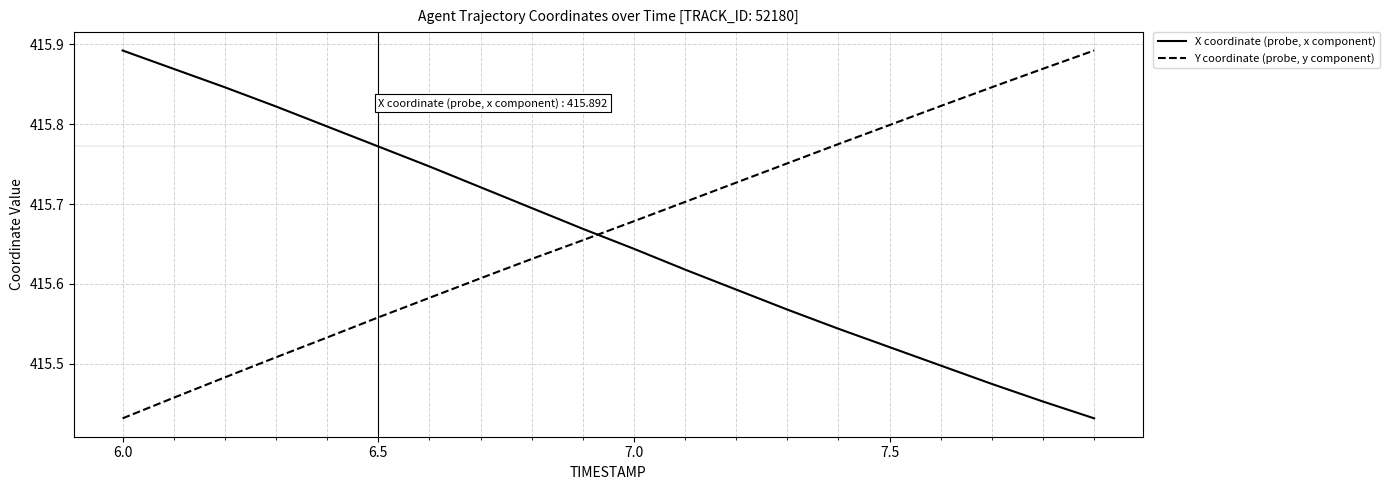

True or false: X coordinate (probe, x component) and Y coordinate (probe, y component) cross at least once.

True